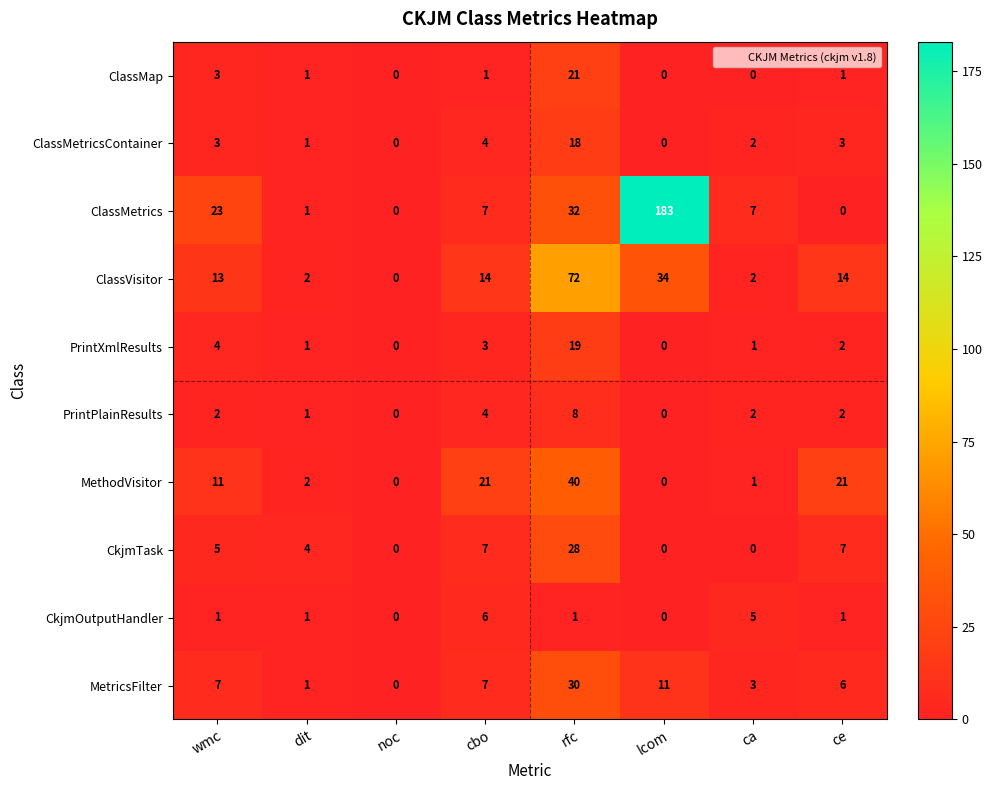

How many categories are shown in the chart?

8